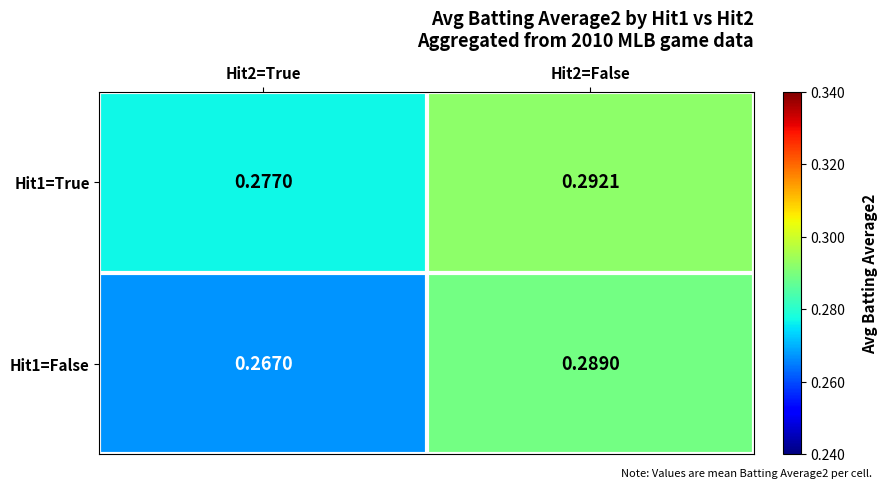

Is the value of Hit1=False at Hit2=True greater than the value of Hit1=True at Hit2=False?

No